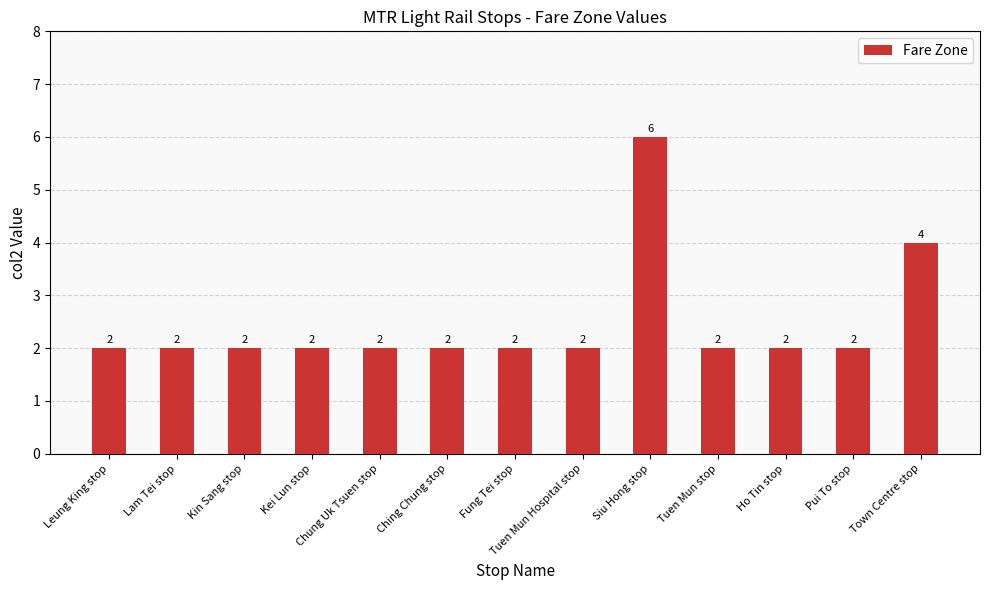

What is the ratio of the value at Chung Uk Tsuen stop to the value at Kei Lun stop?

1.0